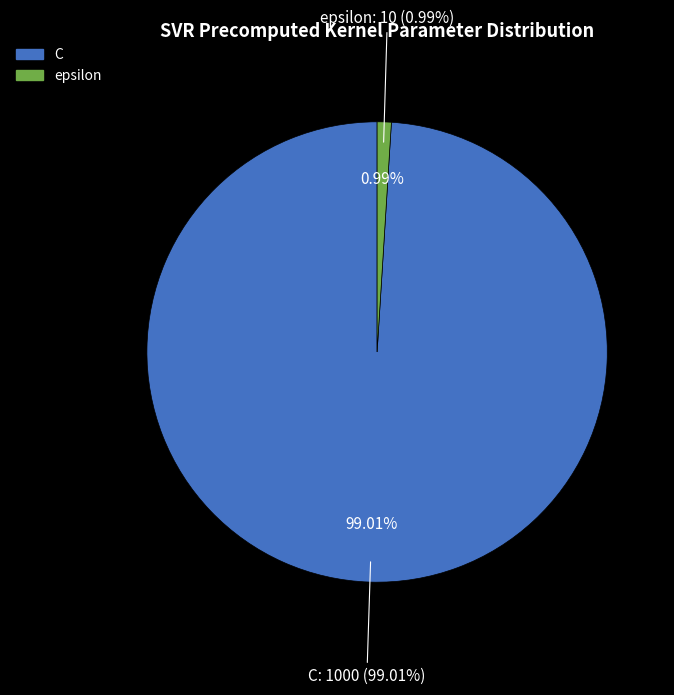

The C slice represents 89% of the pie. True or false?

False